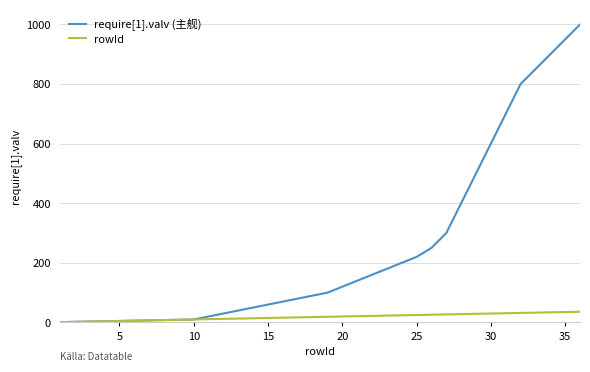

Which series has the largest total across all categories?

require[1].valv (主舰)